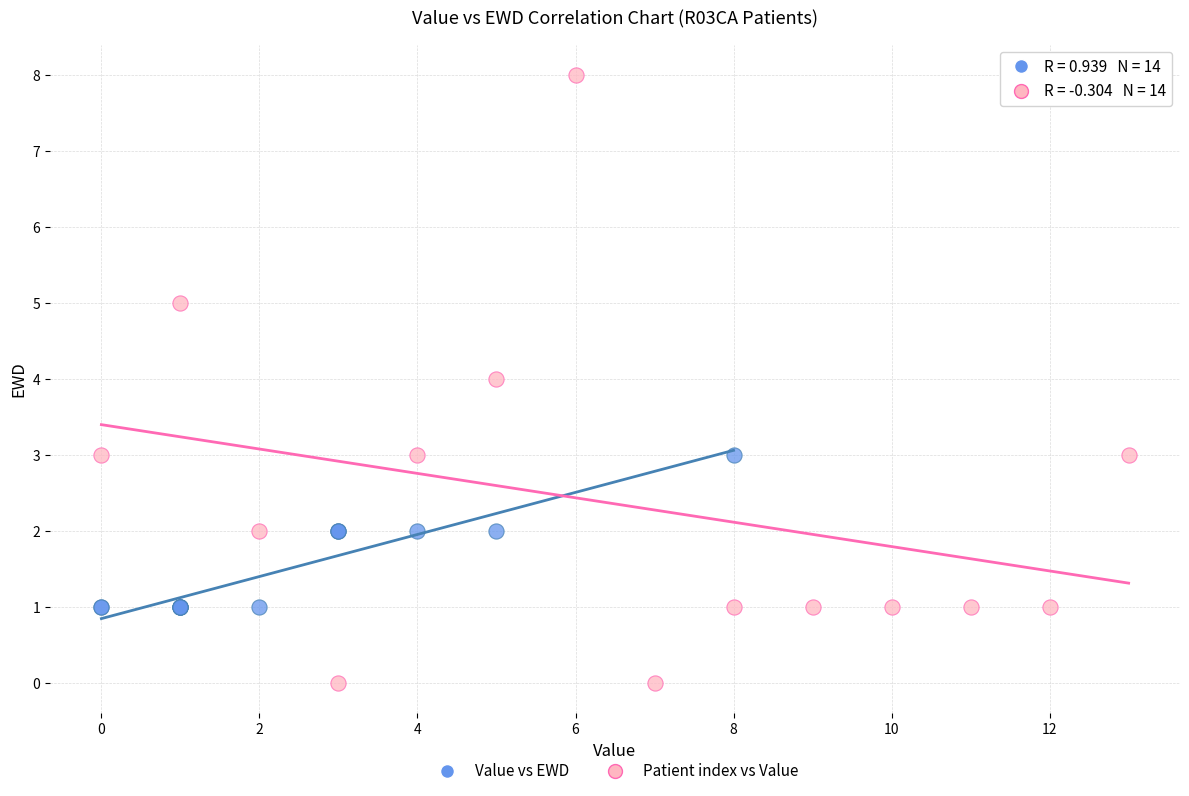

Which series has the largest Y range (max minus min)?

Patient index vs Value